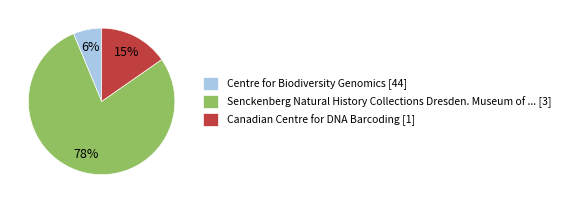

To the nearest percent, what is the average slice percentage?

33%